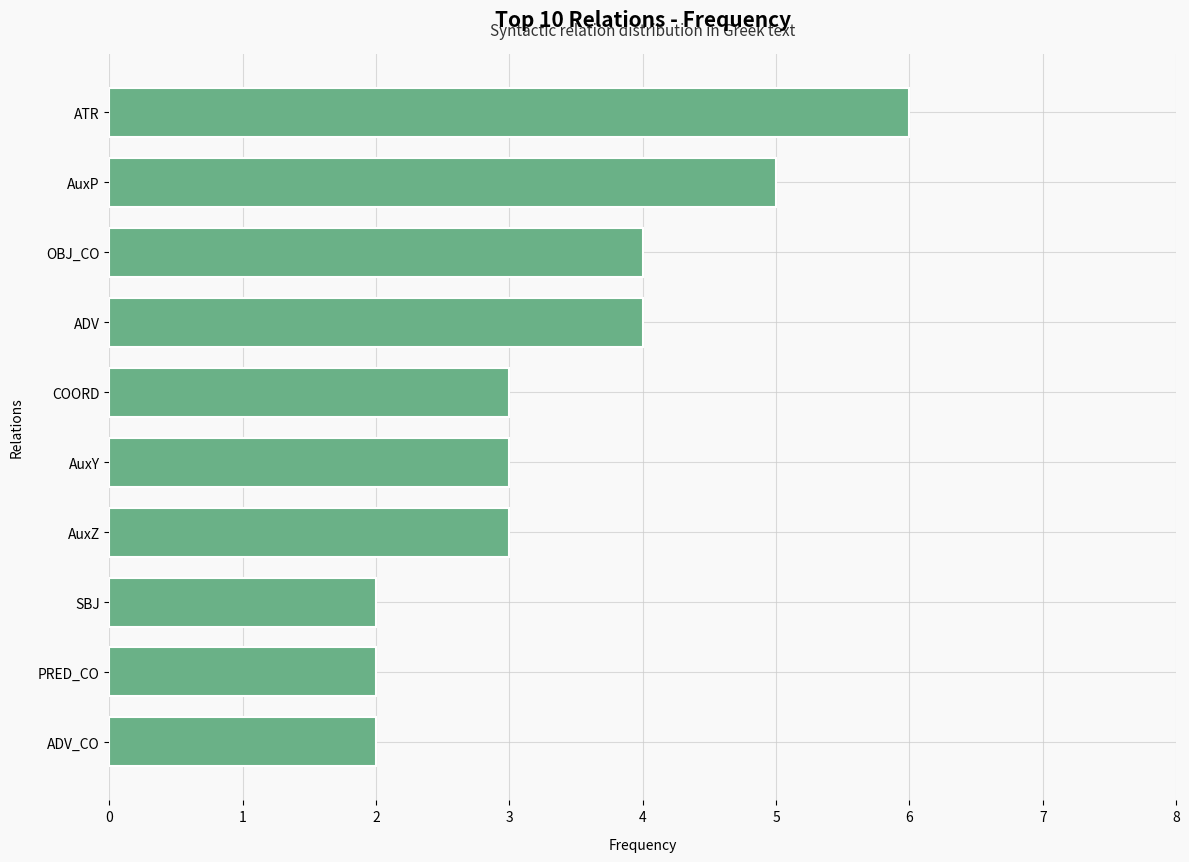

What is the approximate value at OBJ_CO?

4